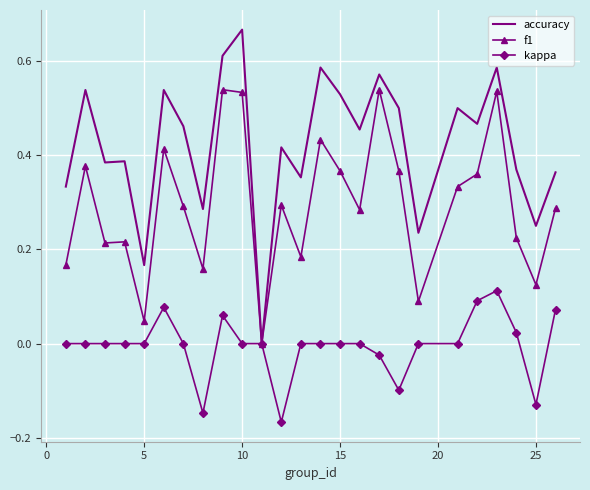

Which series has the largest range (max minus min)?

accuracy